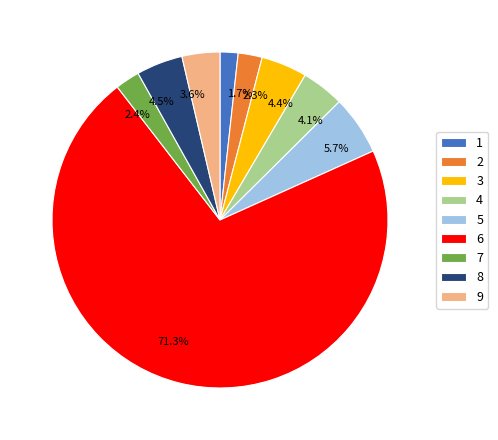

Combined, what portion of the pie is 9 and 7?

6.0%